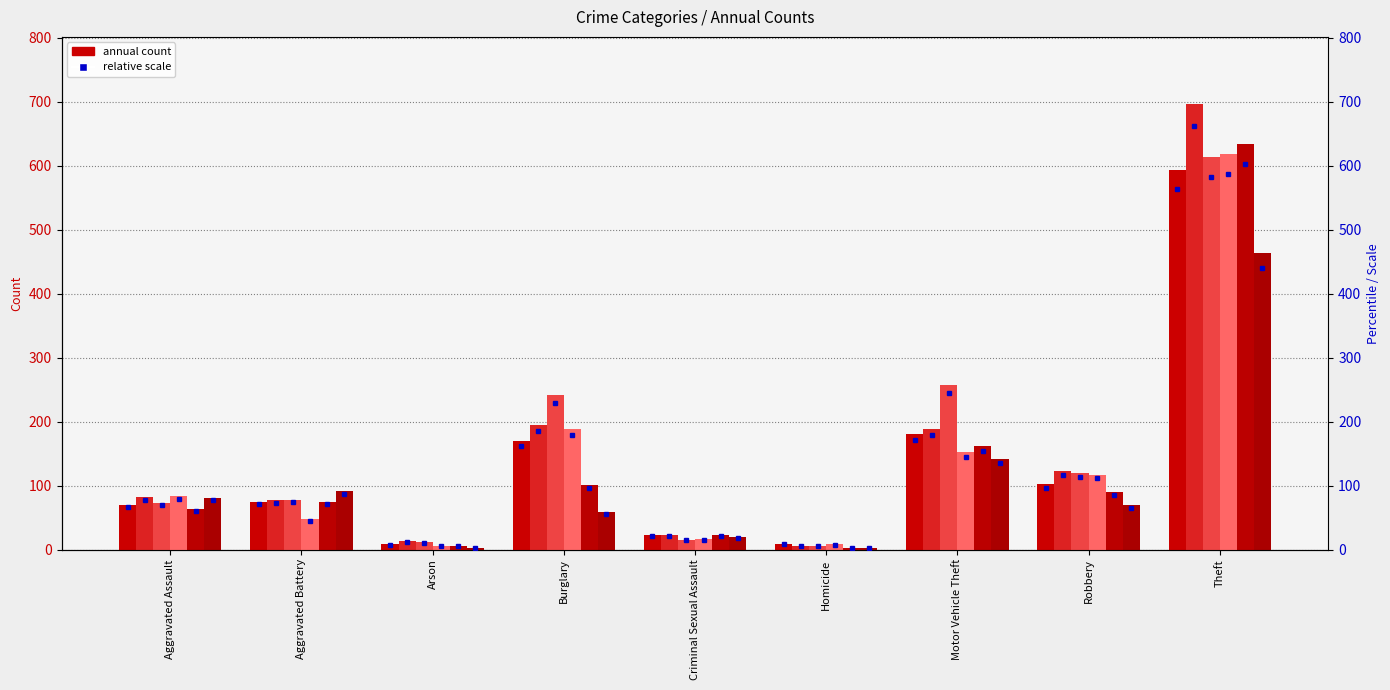

What is the label of the 9th bar from the left?

Theft